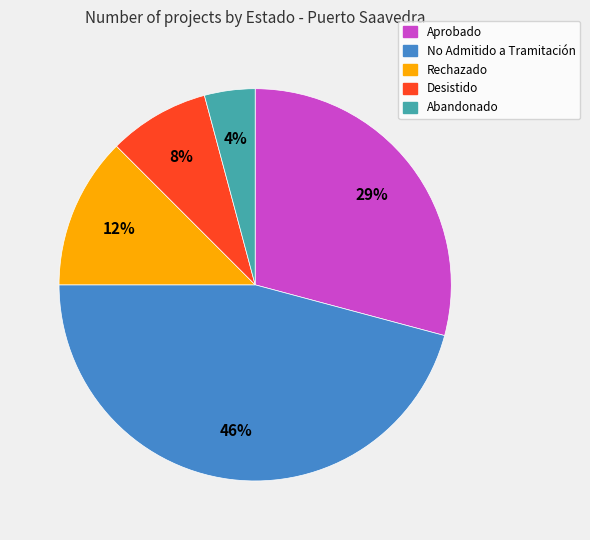

Which category has the smallest portion of the pie?

Abandonado